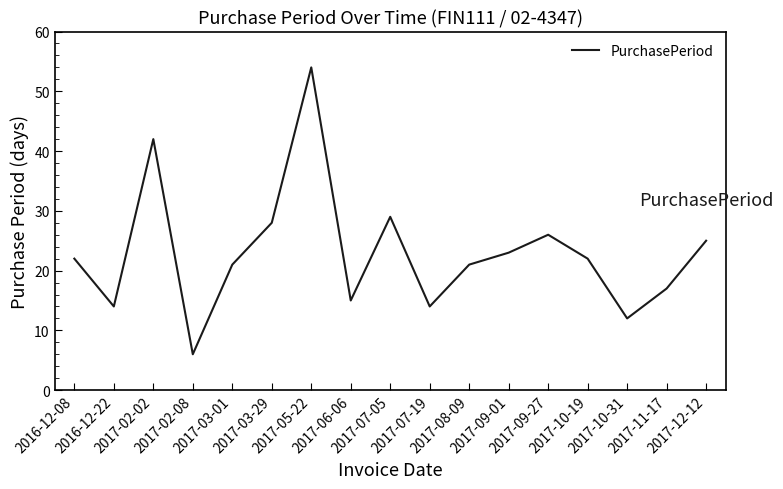

What is the average value?

23